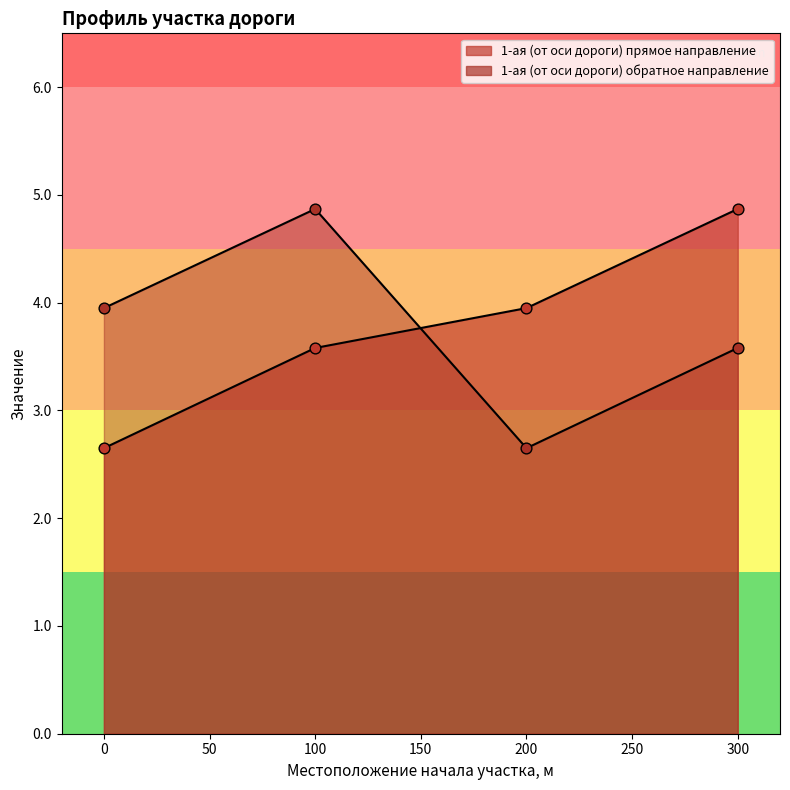

Is the value of 1-ая (от оси дороги) обратное направление at 300 greater than the value of 1-ая (от оси дороги) прямое направление at 300?

No